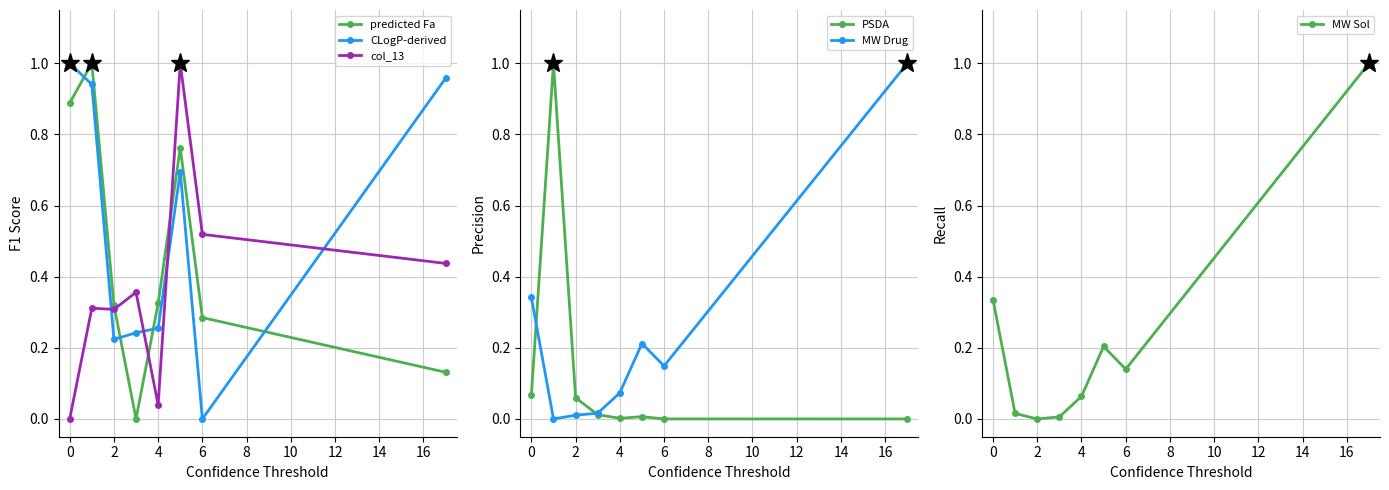

What are all the series names shown in the legend?

predicted Fa, CLogP-derived, col_13, PSDA, MW Drug, MW Sol